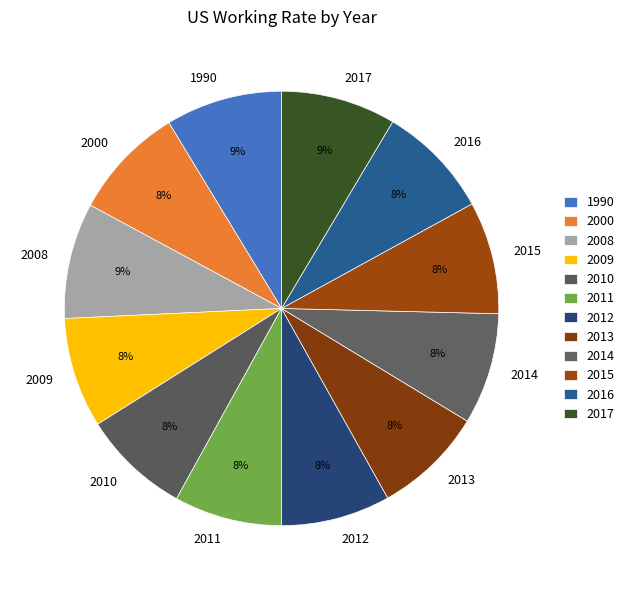

To the nearest percent, what is the average slice percentage?

8%